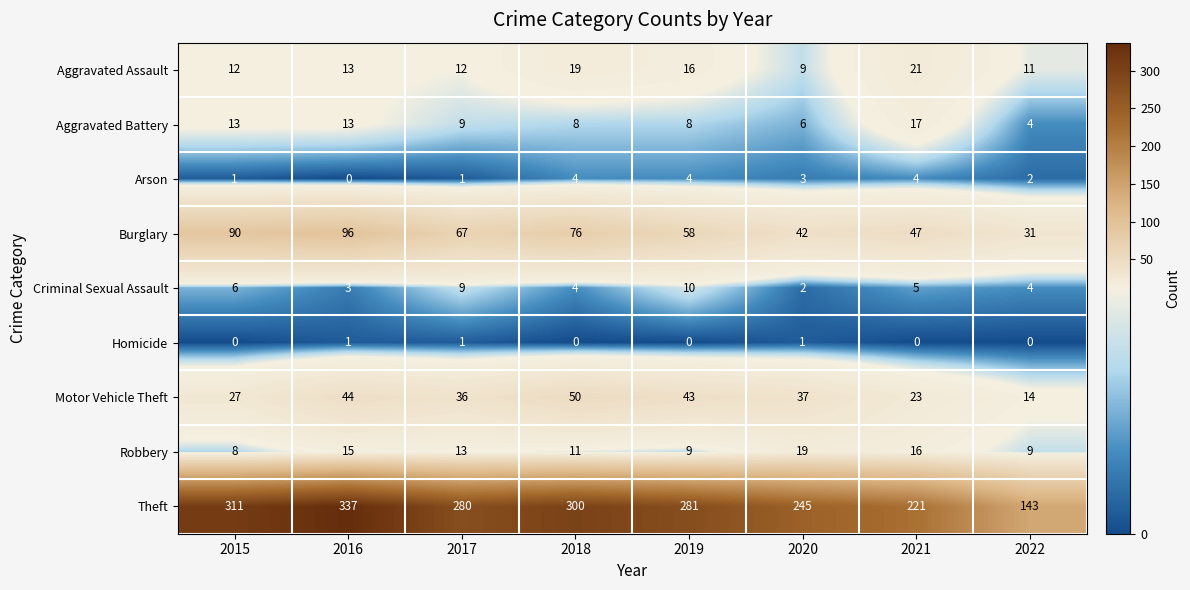

What is the total value across all series at 2015?

468